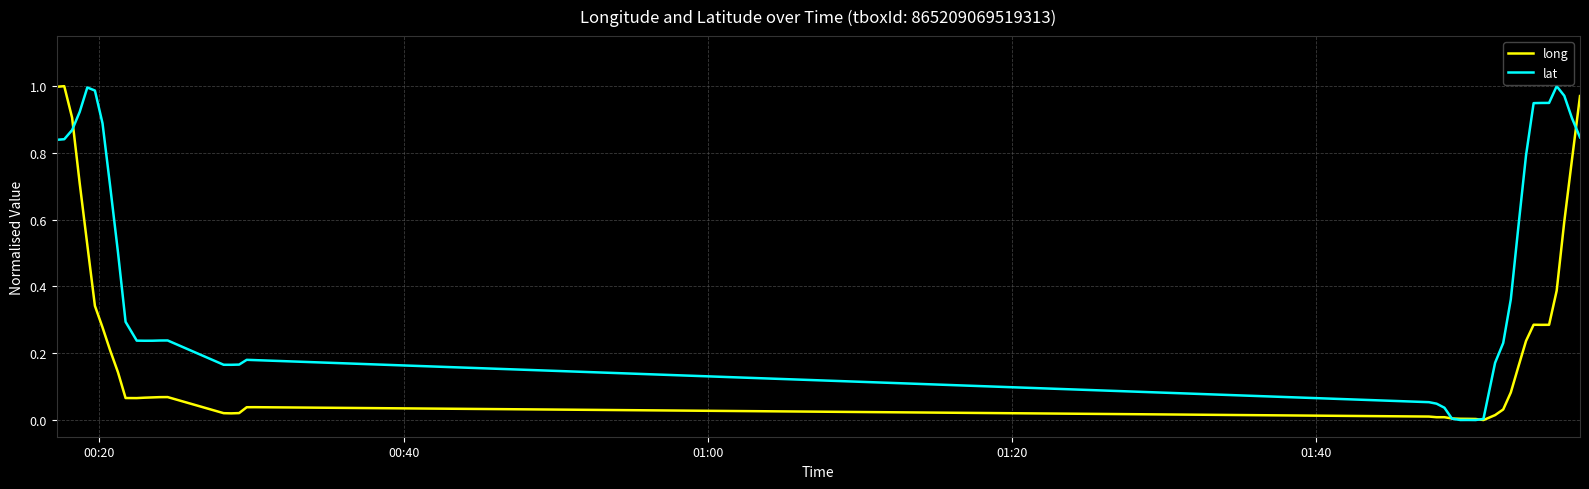

What is the sum of all lat values?

18.7